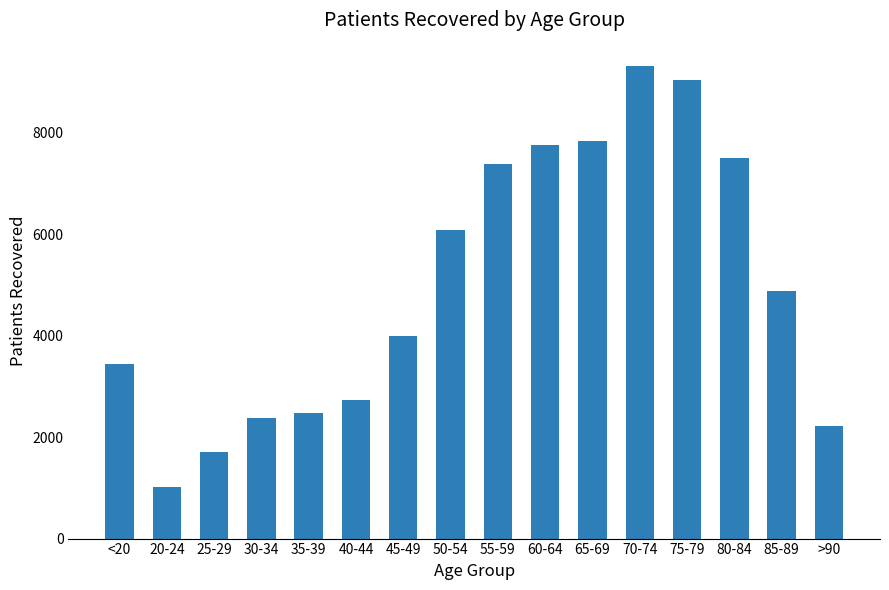

Which has a higher value, 60-64 or 25-29?

60-64